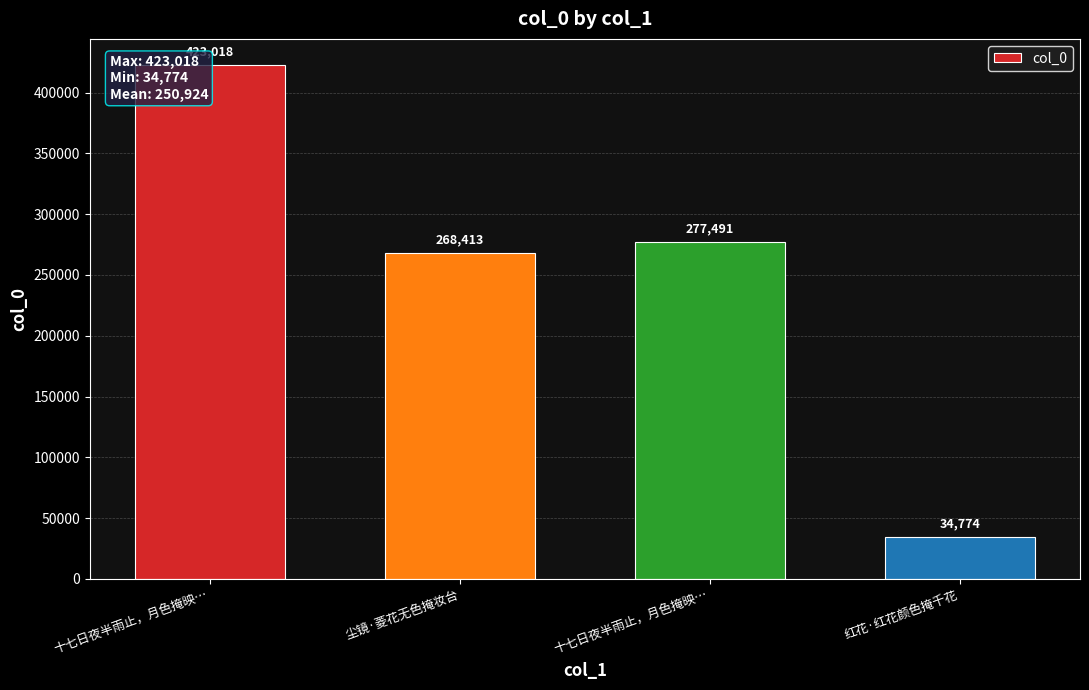

Which category has the lowest value across all series?

红花·红花颜色掩千花